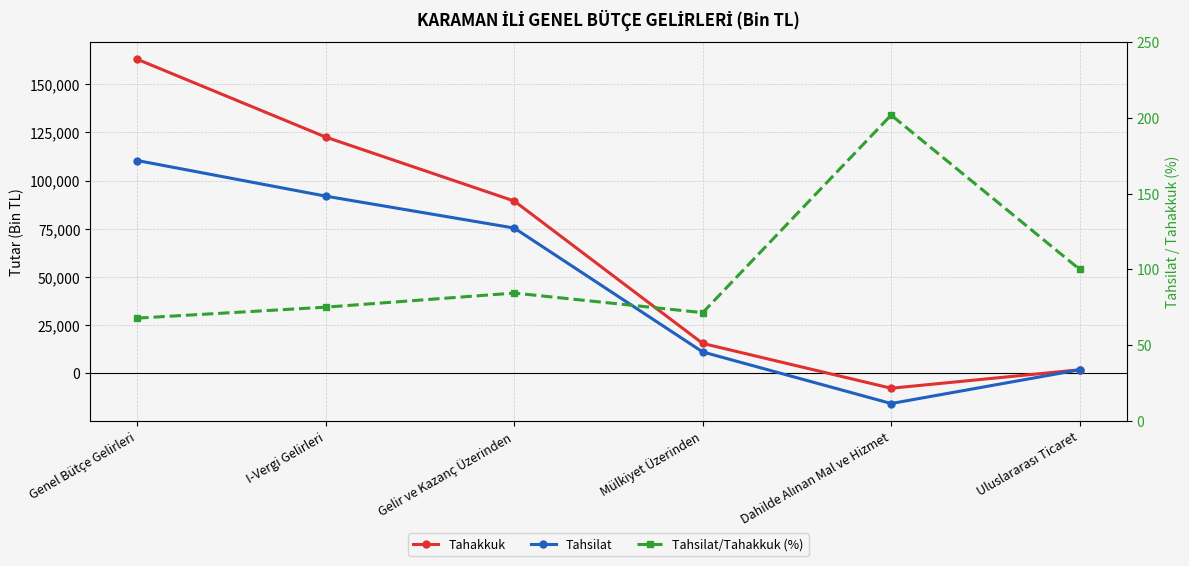

How many values in Tahakkuk are below zero?

1